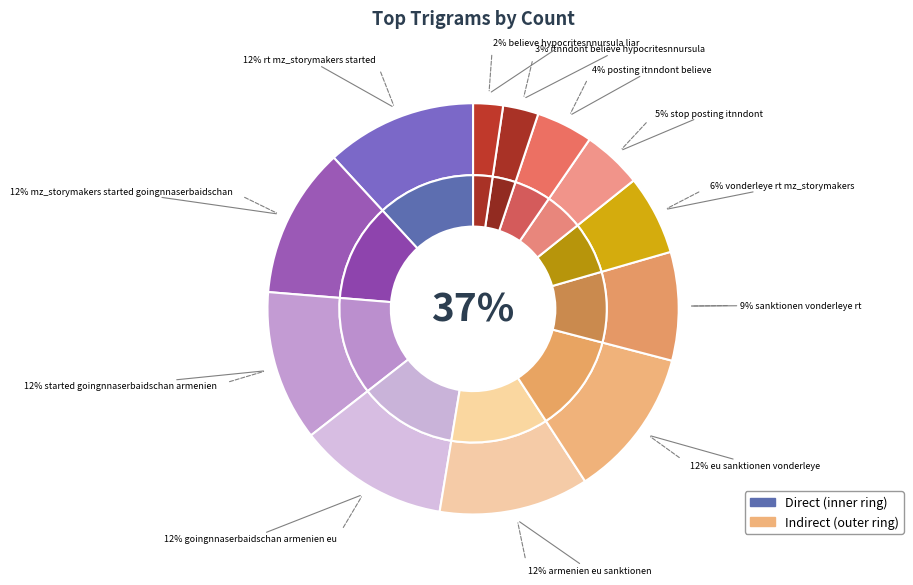

Does any single category account for the majority?

No